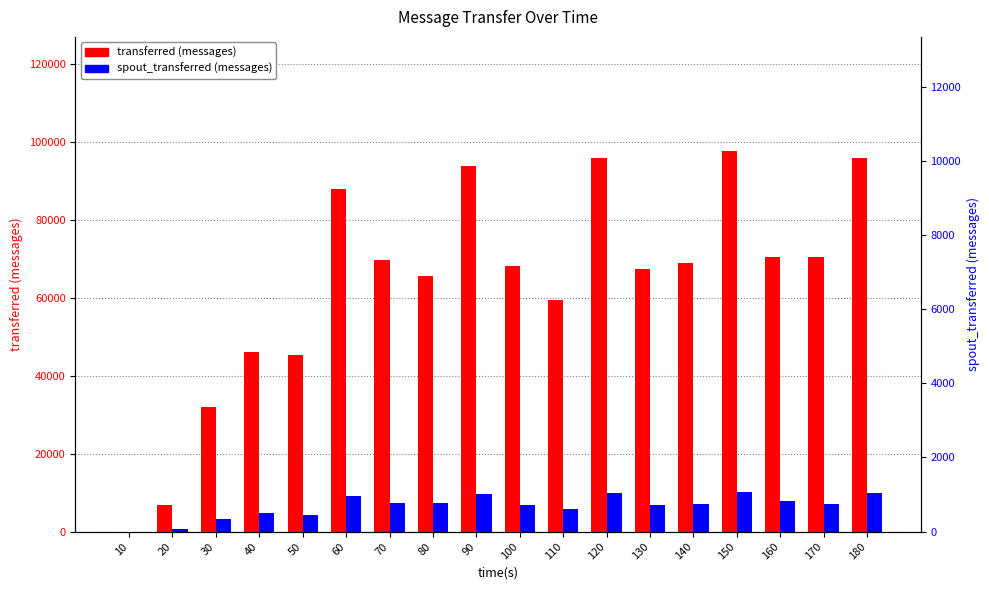

What is the average value of the spout_transferred (messages) series?

6543